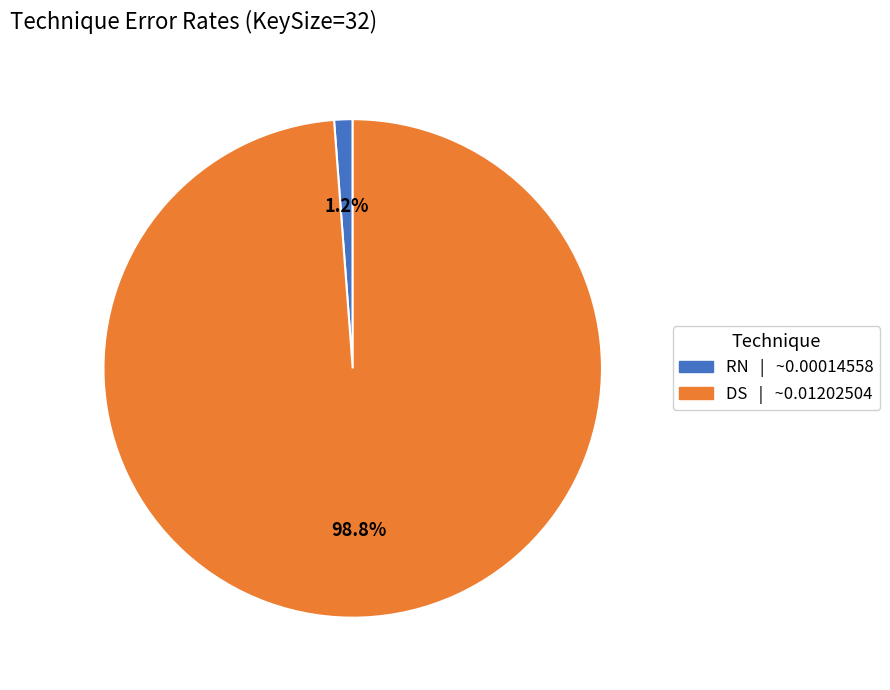

What is the total percentage of RN and DS?

100.0%